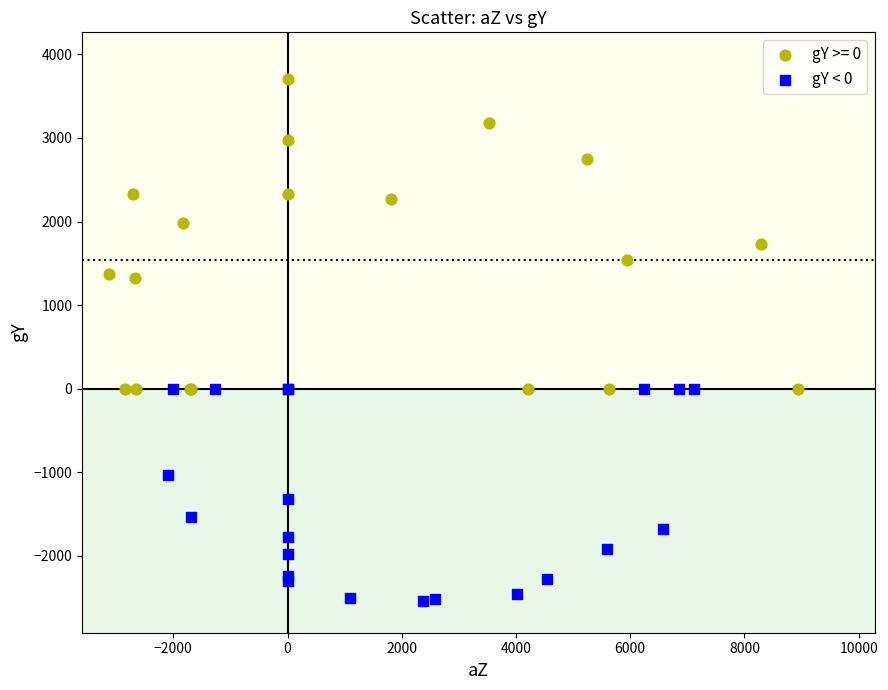

Which series contains the lowest Y value?

gY < 0